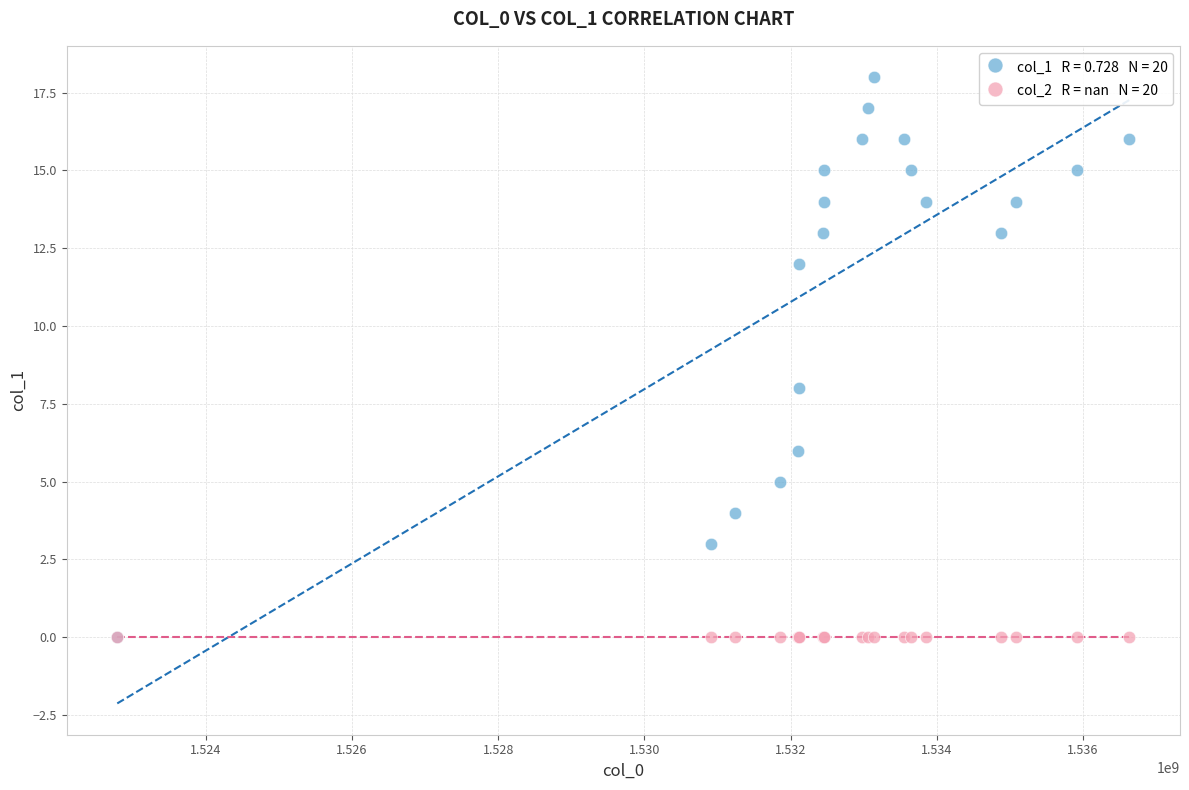

Across all series, what Y value is closest to 9?

8